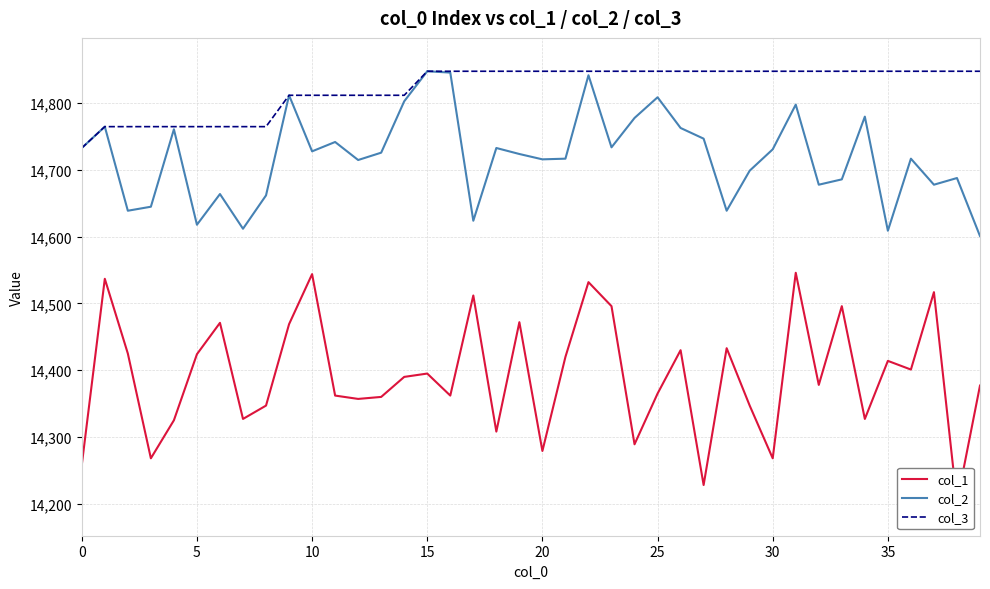

True or false: col_3 has more than 1 interior local peaks.

False